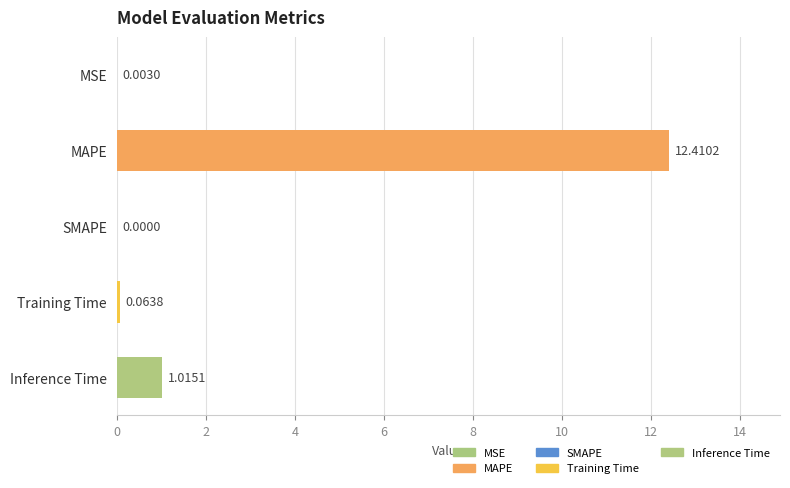

Which has a higher value, MAPE or Training Time?

MAPE